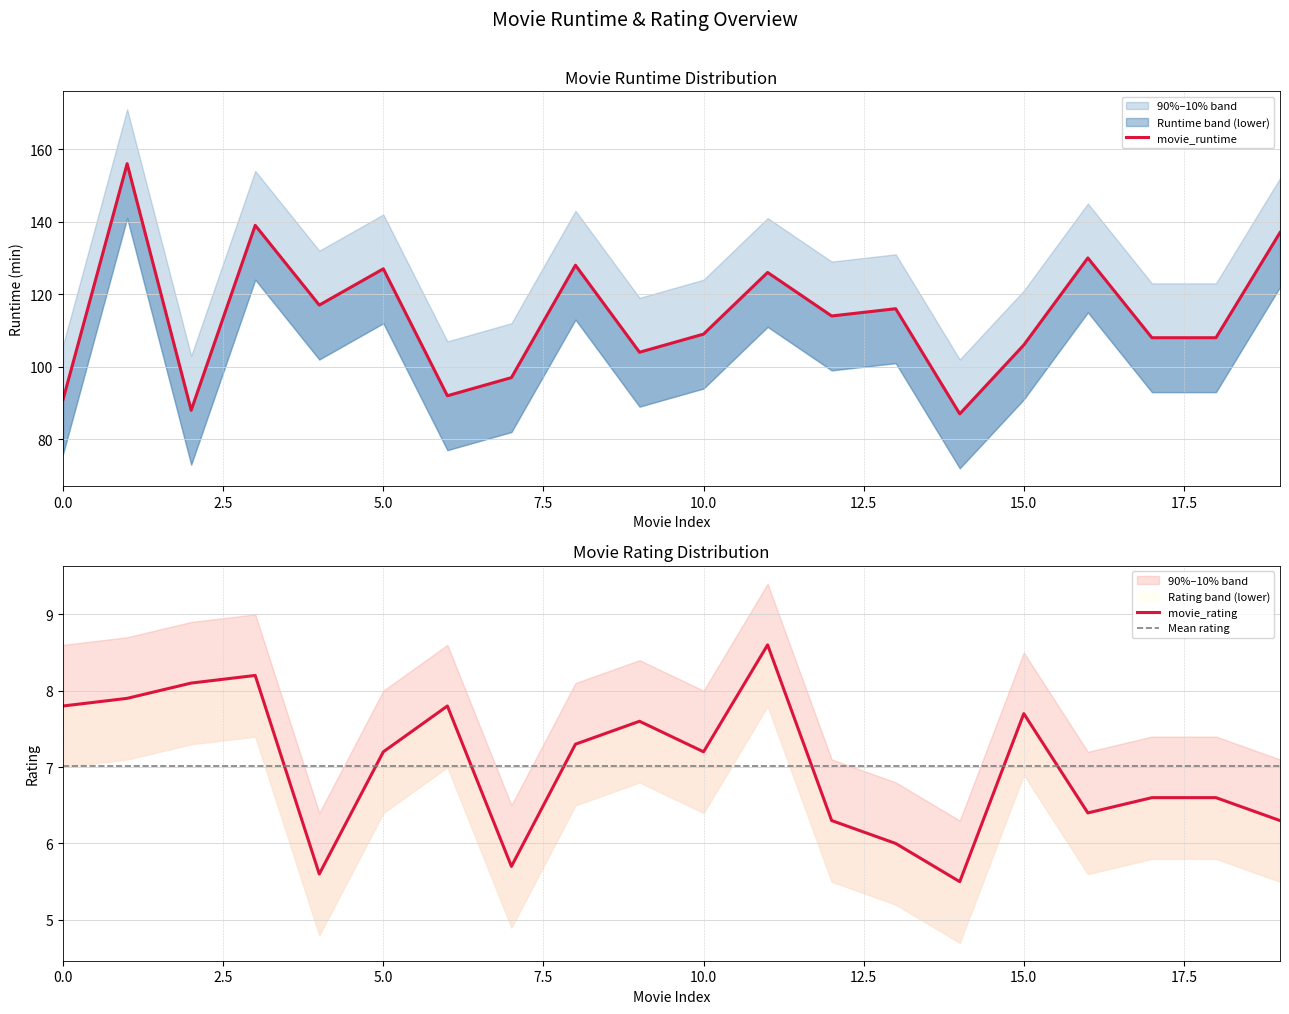

What is the difference between the maximum and minimum values in the movie_rating series?

3.1